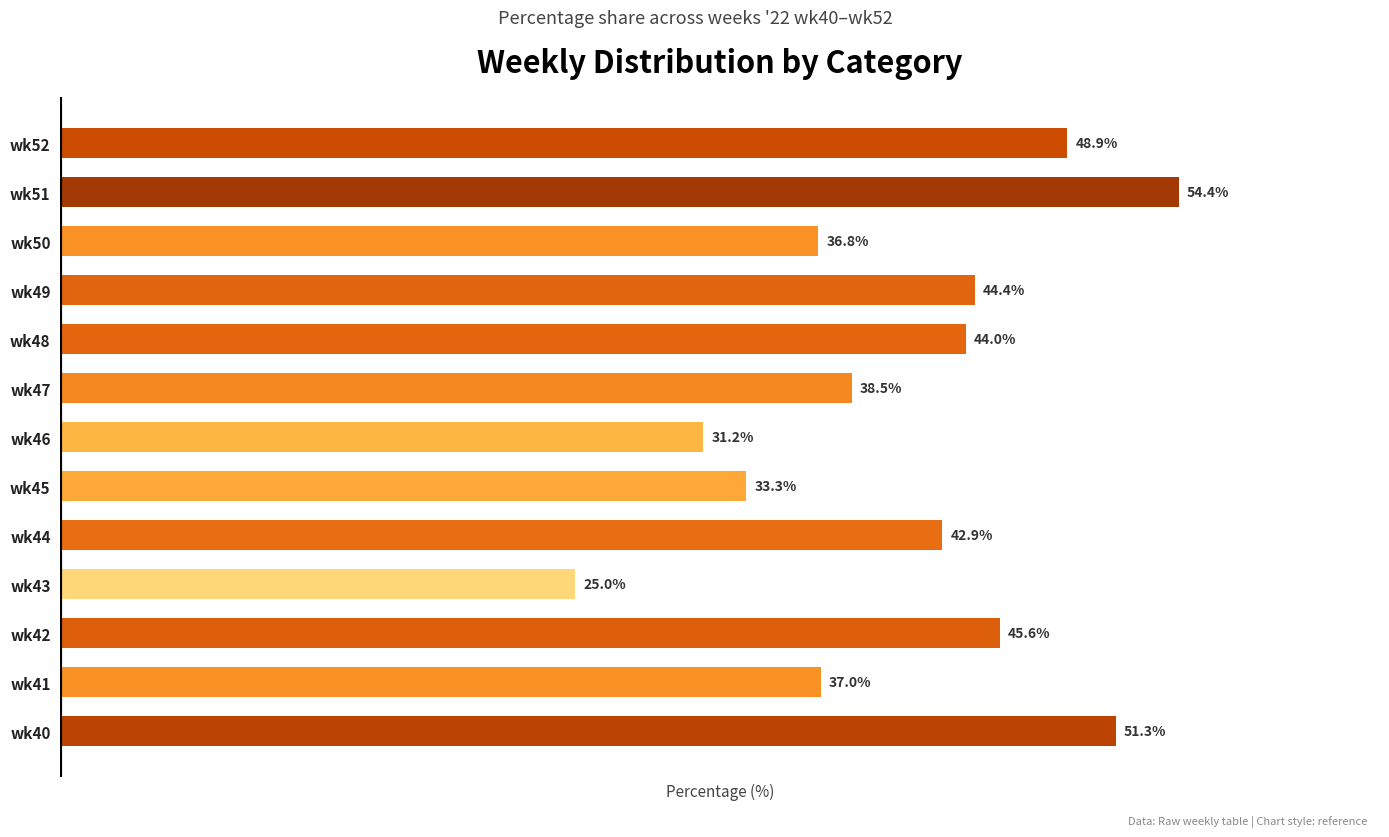

At which label is the value closest to 39?

wk47